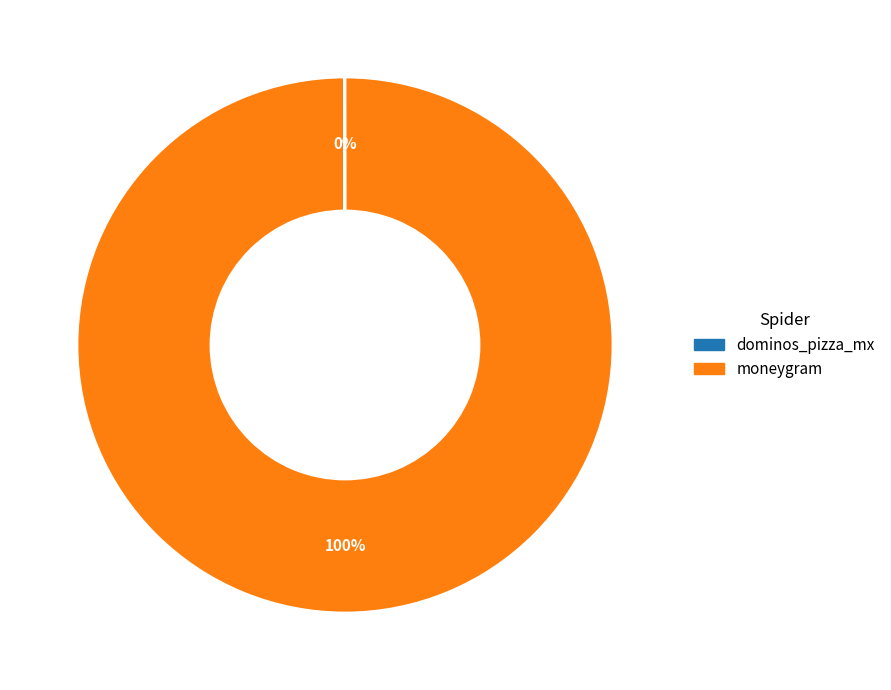

What is the majority slice?

moneygram